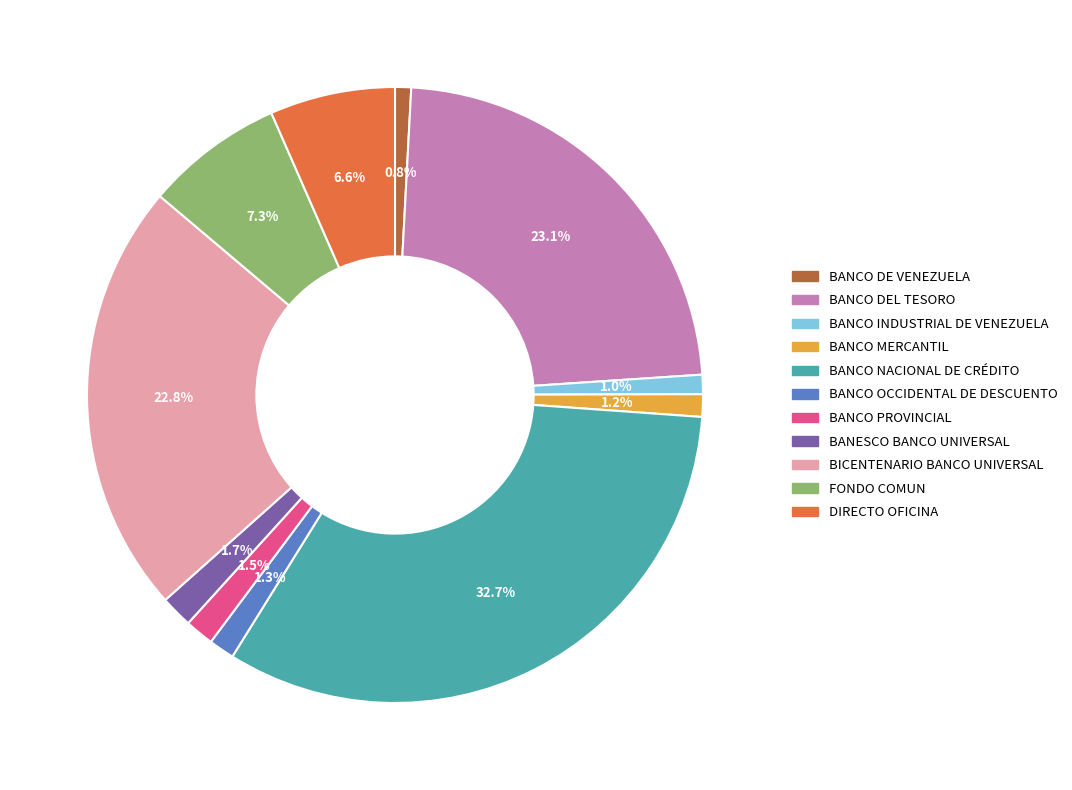

To the nearest percent, what is the difference between the largest and smallest slice percentages?

32%